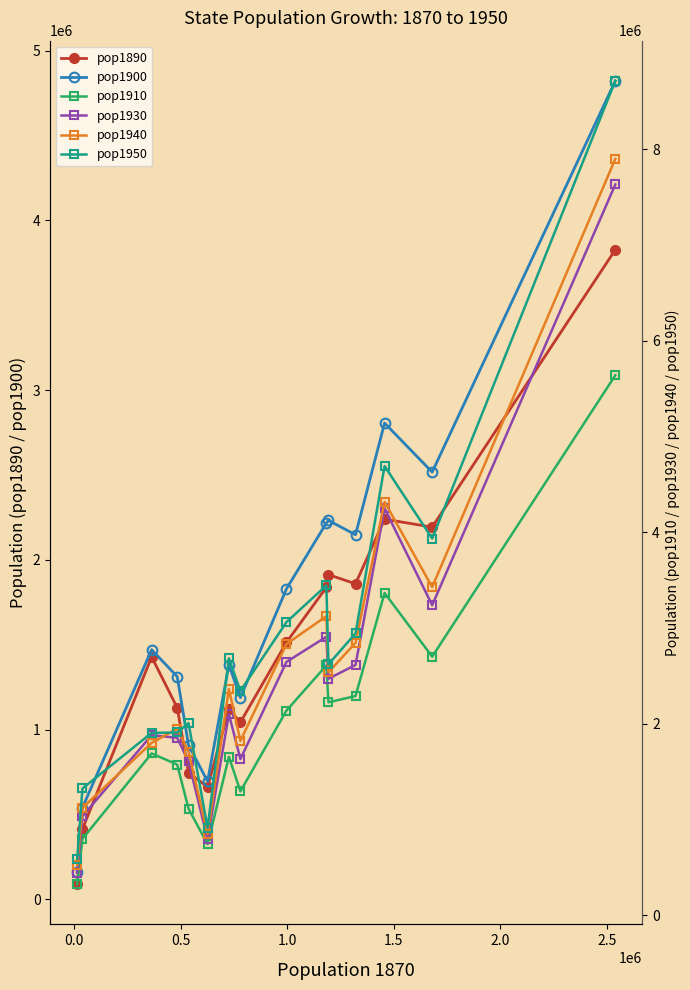

What is the value of the pop1900 point at the 12th from the left?

2147174